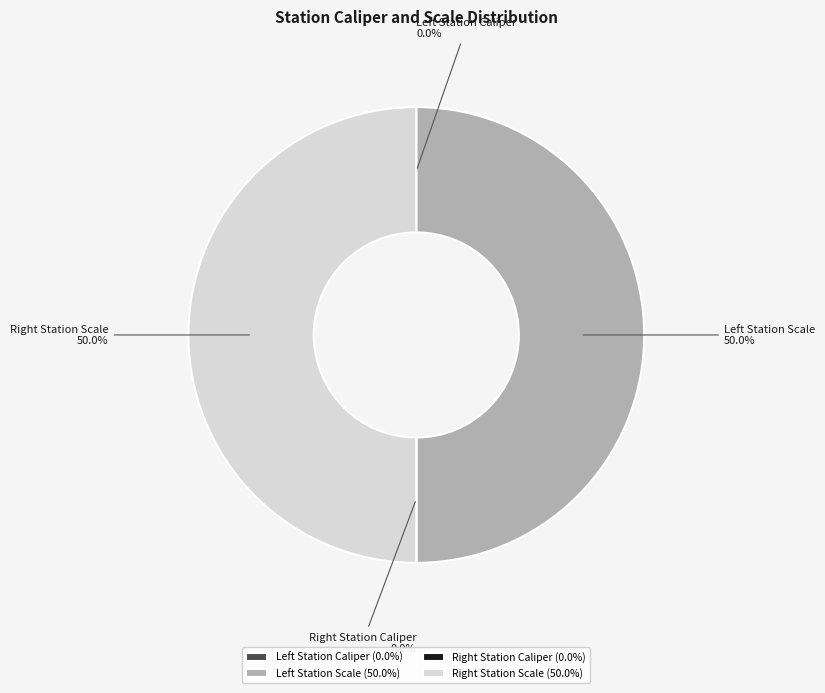

How many slices are in this pie chart?

4